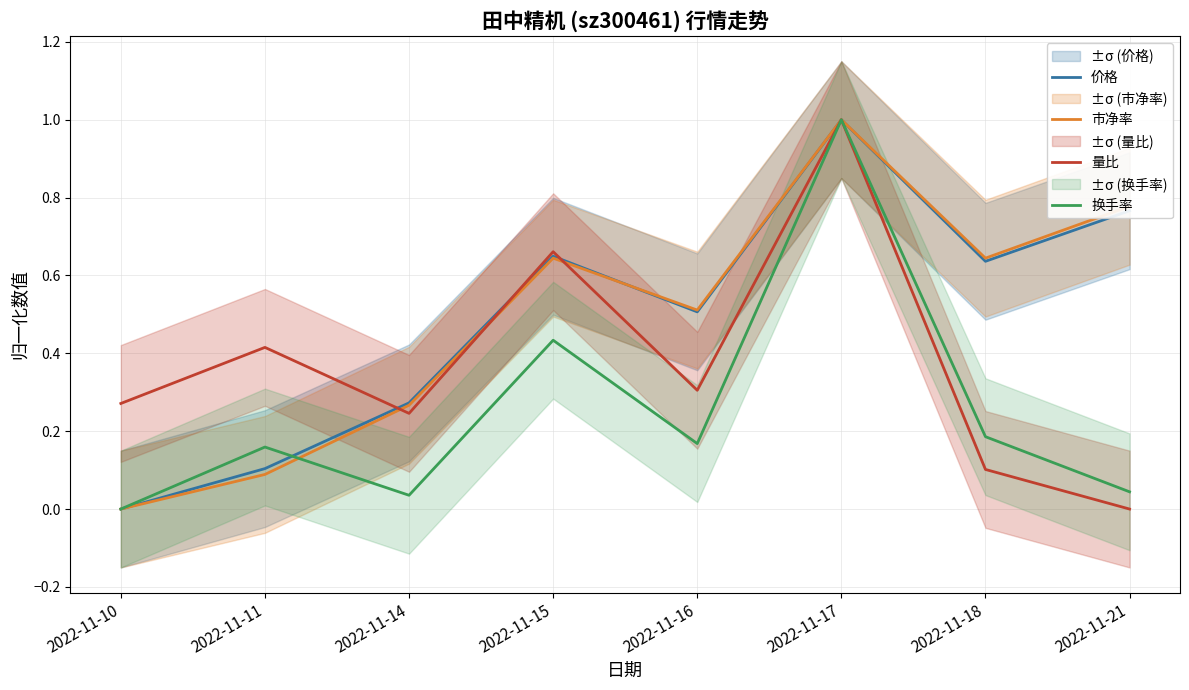

Is it true that 量比 equals 0.3 at 2022-11-14?

False